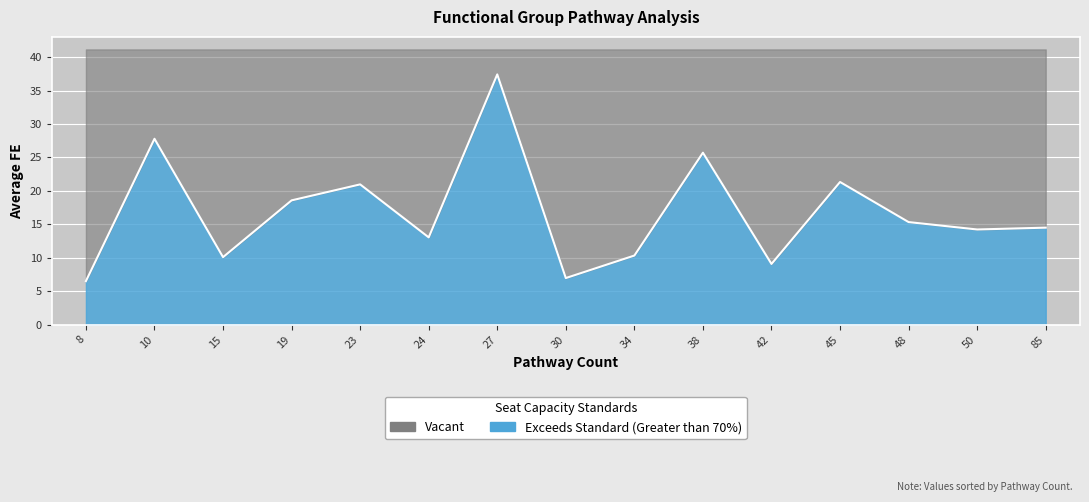

What is the minimum value shown in the chart?

6.5